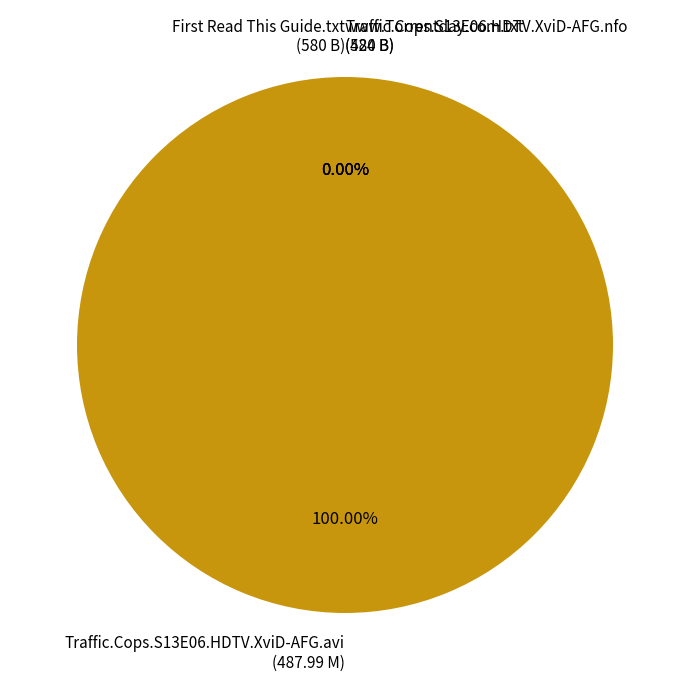

The Traffic.Cops.S13E06.HDTV.XviD-AFG.avi slice represents 100% of the pie. True or false?

True